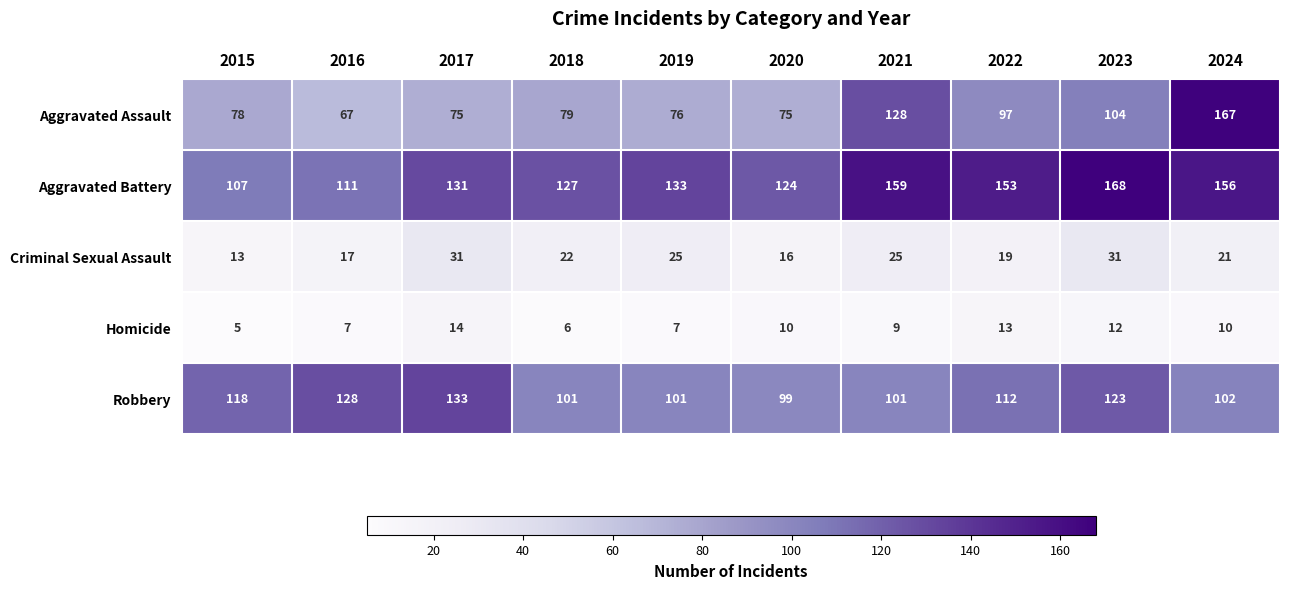

At which category is the sum across all series the highest?

2024